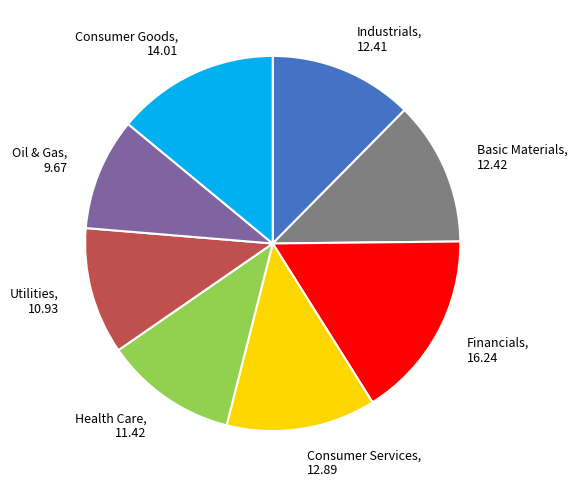

How many slices are in this pie chart?

8